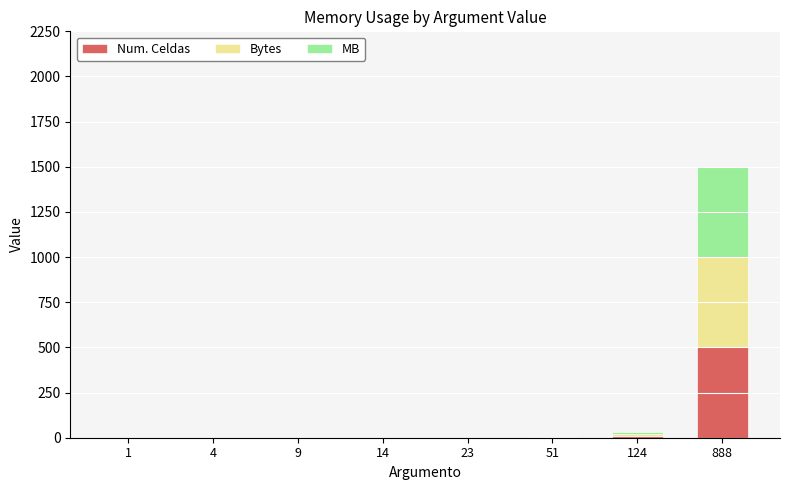

At which category is the sum across all series the highest?

888